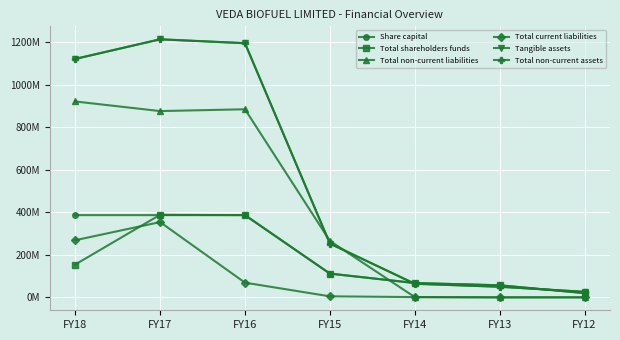

Is this an area chart (filled region under the line)?

No